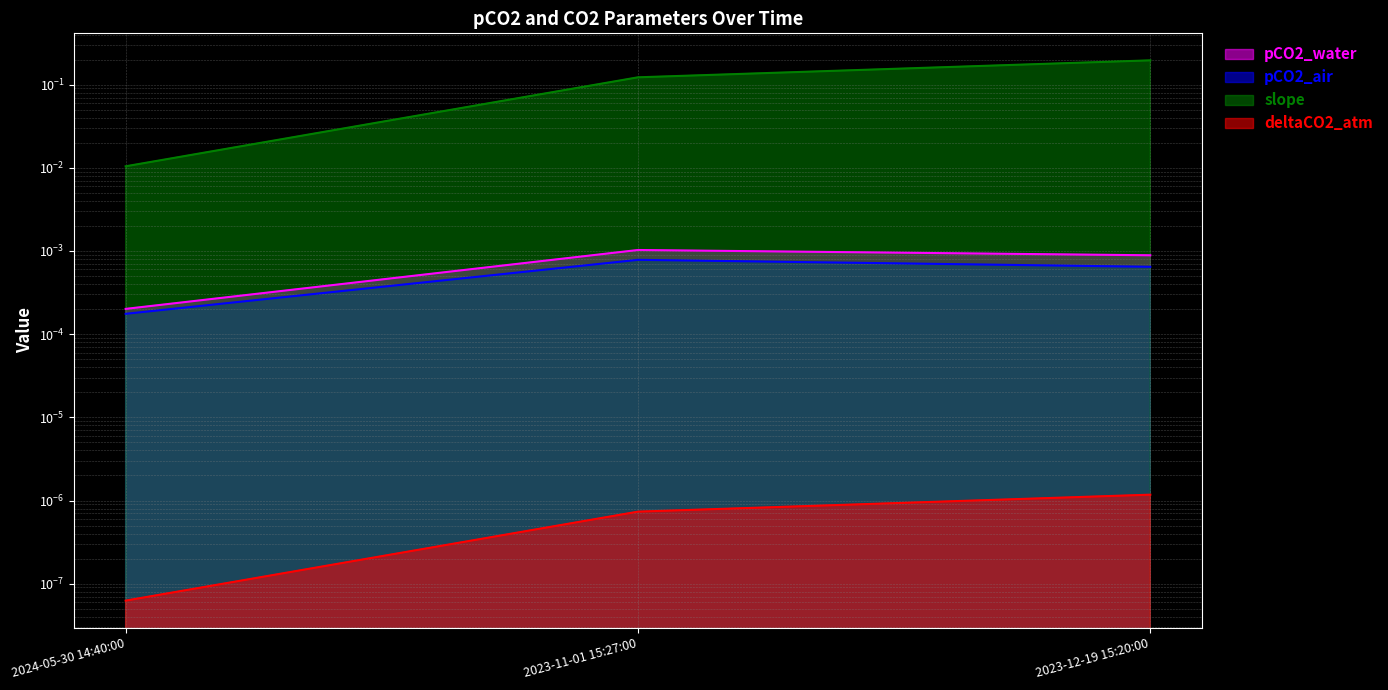

What are all the series names shown in the legend?

pCO2_water, pCO2_air, slope, deltaCO2_atm